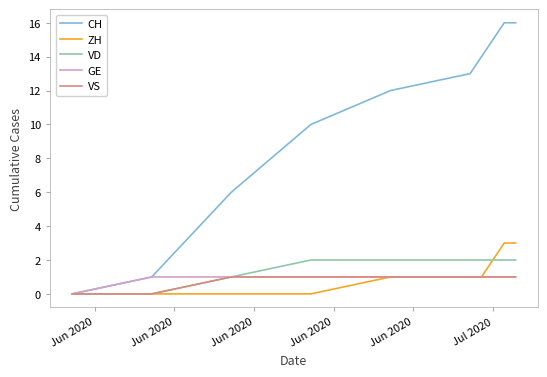

Which series has the widest spread of values?

CH